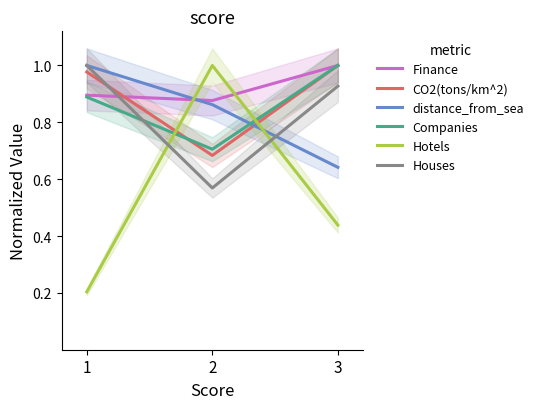

True or false: CO2(tons/km^2) has a value of 1.0 at 3.

True